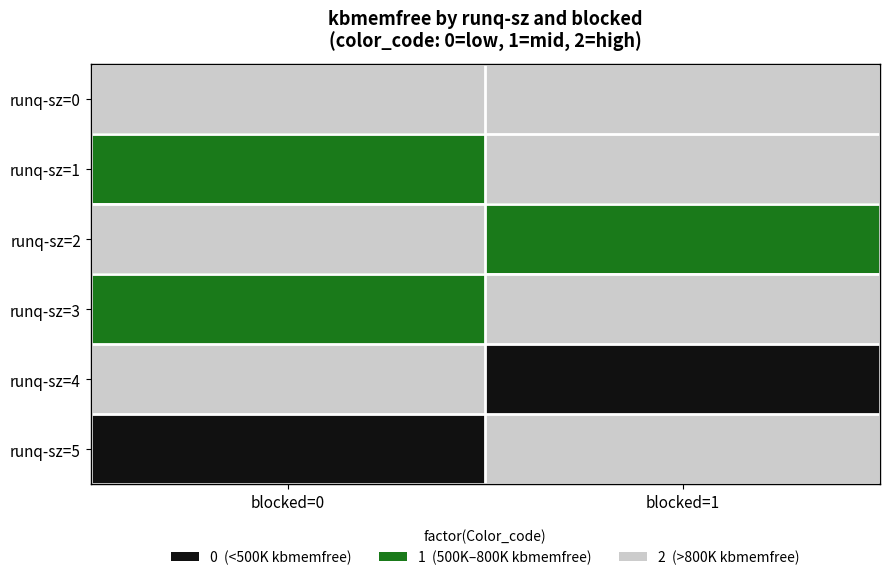

What is the greatest value displayed?

2